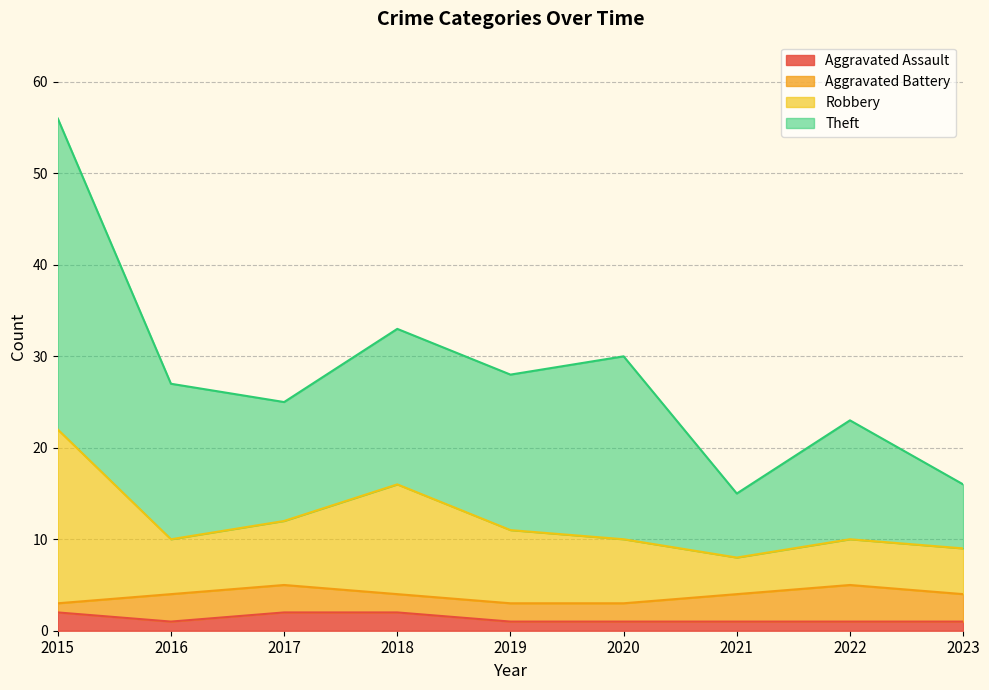

What are all the series names shown in the legend?

Aggravated Assault, Aggravated Battery, Robbery, Theft